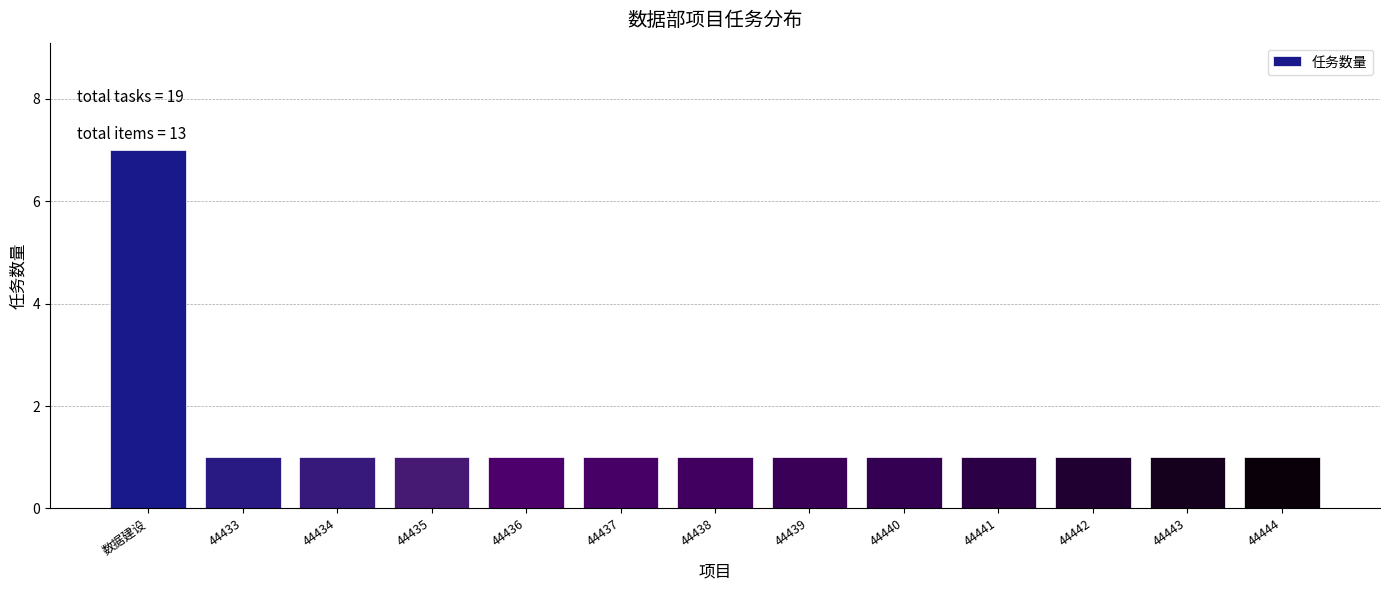

Reading right to left, what are all the values shown in this chart?

1	1	1	1	1	1	1	1	1	1	1	1	7